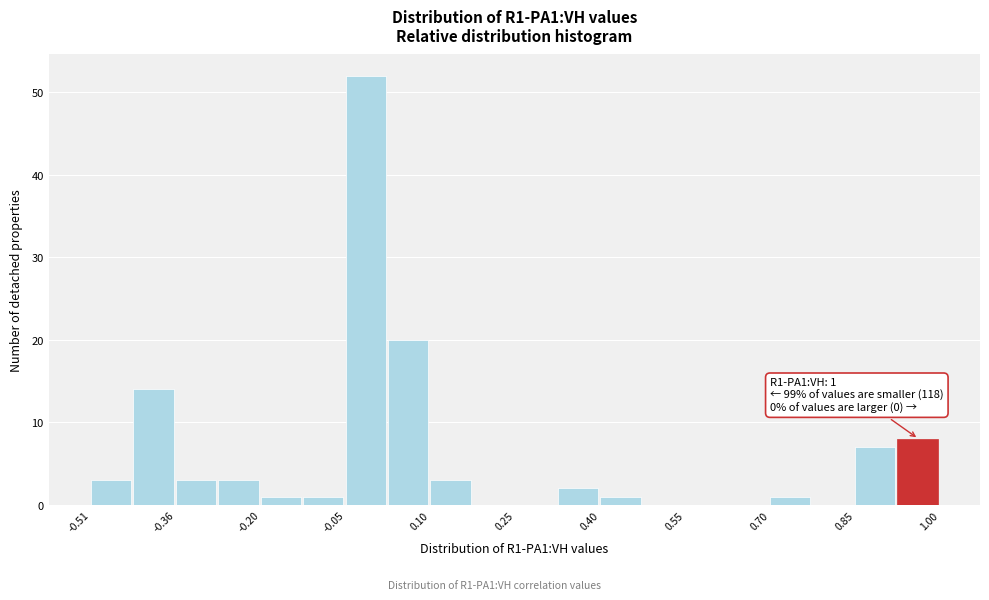

Read against the x-axis, roughly where is the centre of the tallest bar?

-0.02